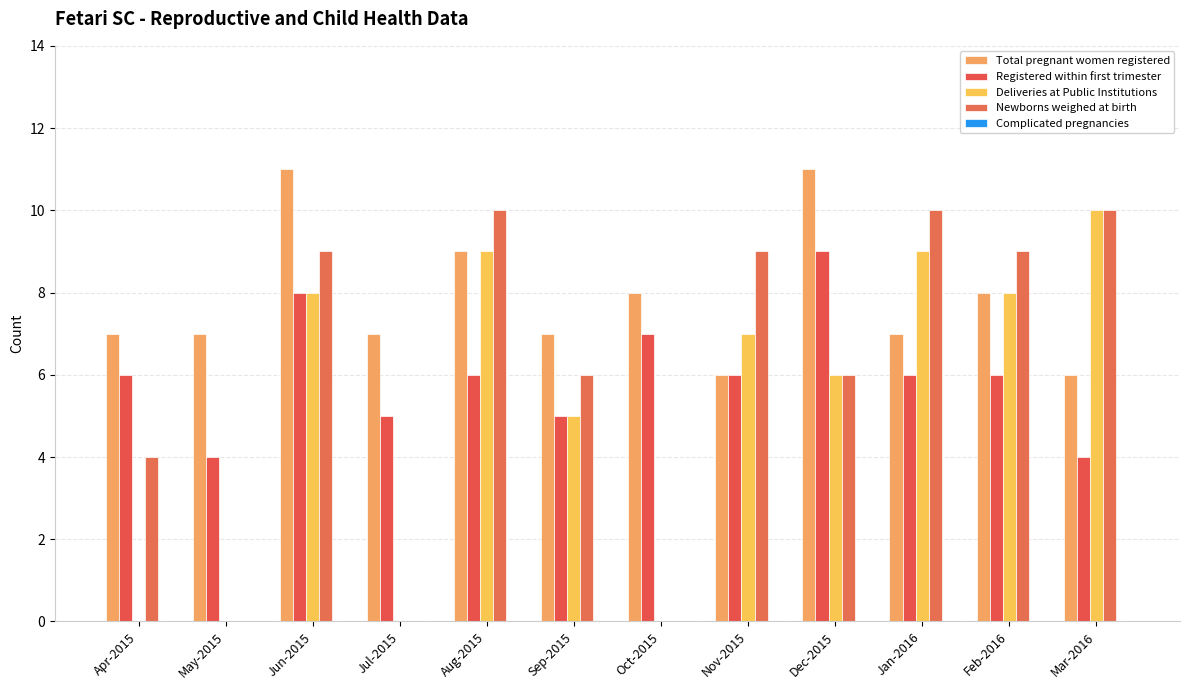

Reading right to left, what are all the values shown in this chart?

Total pregnant women registered: 6	8	7	11	6	8	7	9	7	11	7	7
Registered within first trimester: 4	6	6	9	6	7	5	6	5	8	4	6
Deliveries at Public Institutions: 10	8	9	6	7	0	5	9	0	8	0	0
Newborns weighed at birth: 10	9	10	6	9	0	6	10	0	9	0	4
Complicated pregnancies: 0	0	0	0	0	0	0	0	0	0	0	0